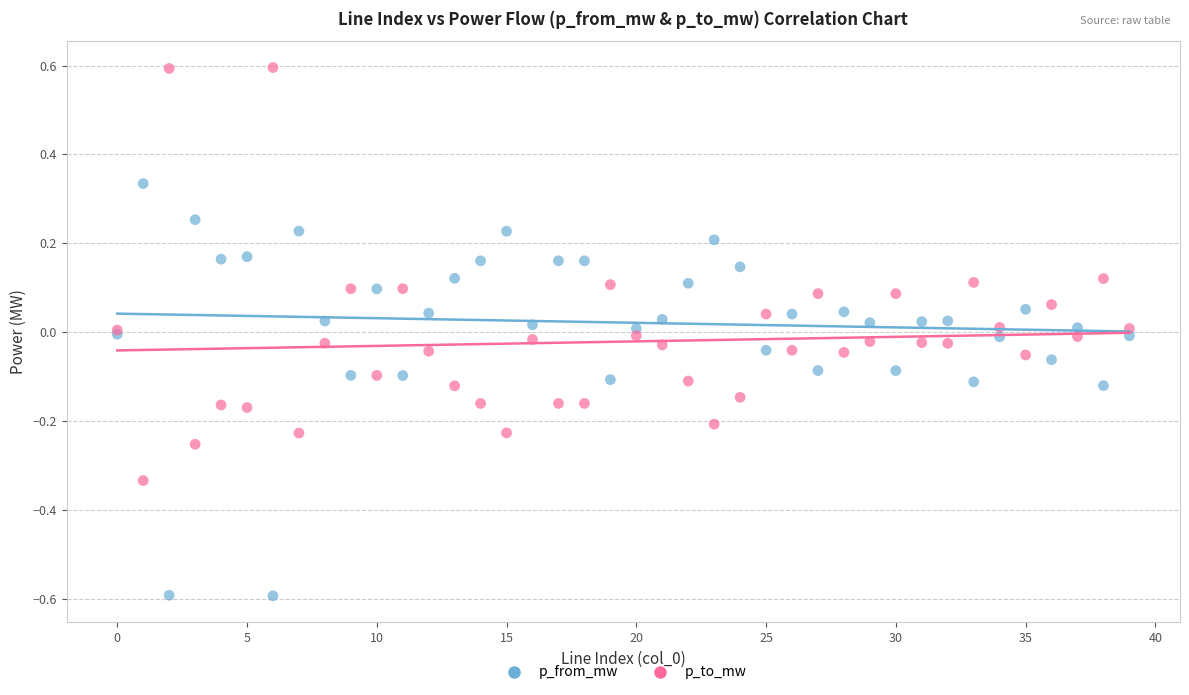

What are all the series names shown in the legend?

p_from_mw, p_to_mw